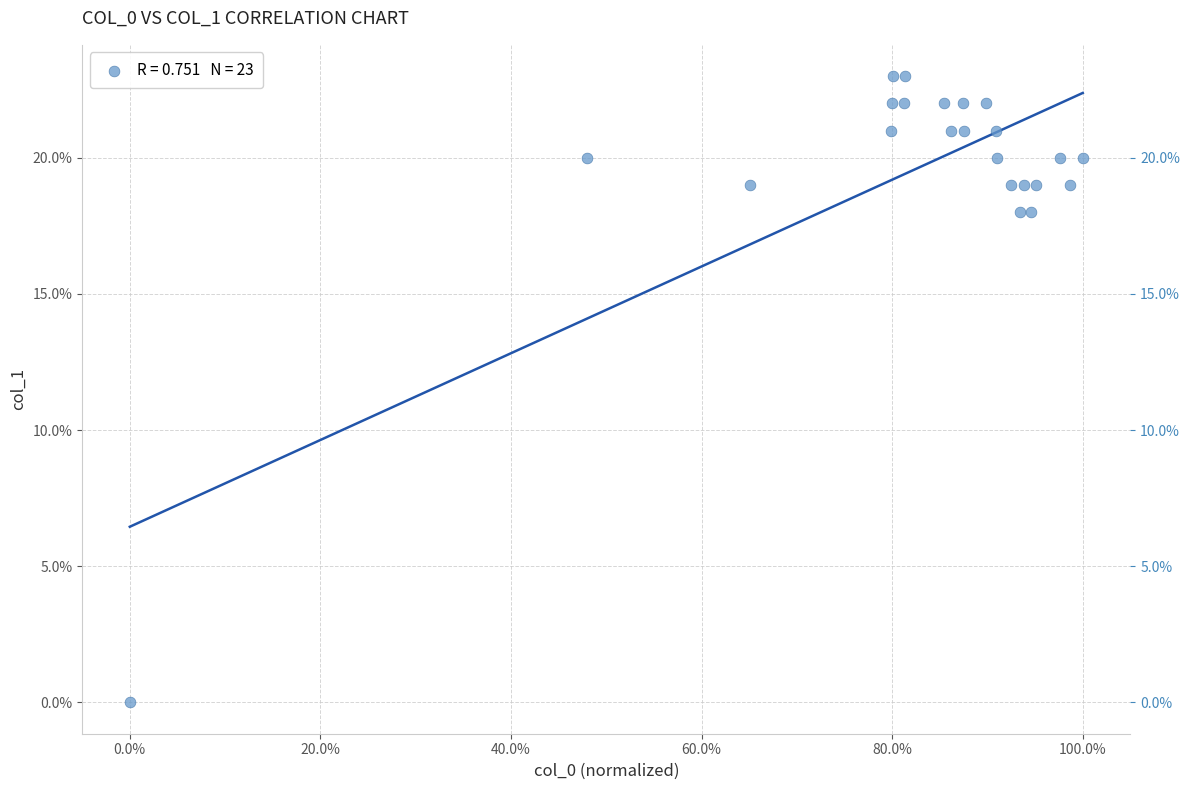

What is the range of Y values (max minus min)?

23